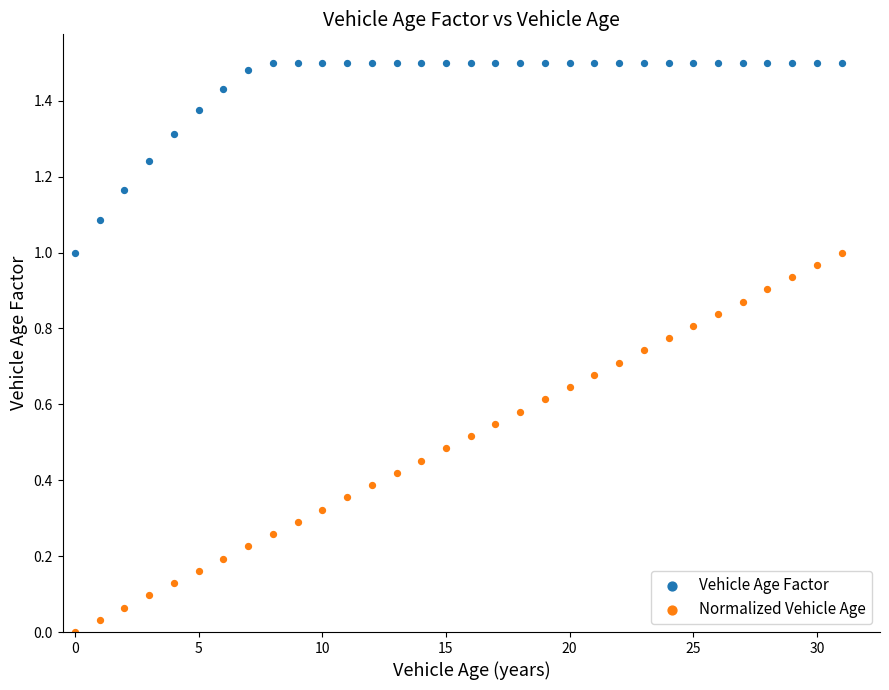

Which series reaches the maximum Y coordinate?

Vehicle Age Factor